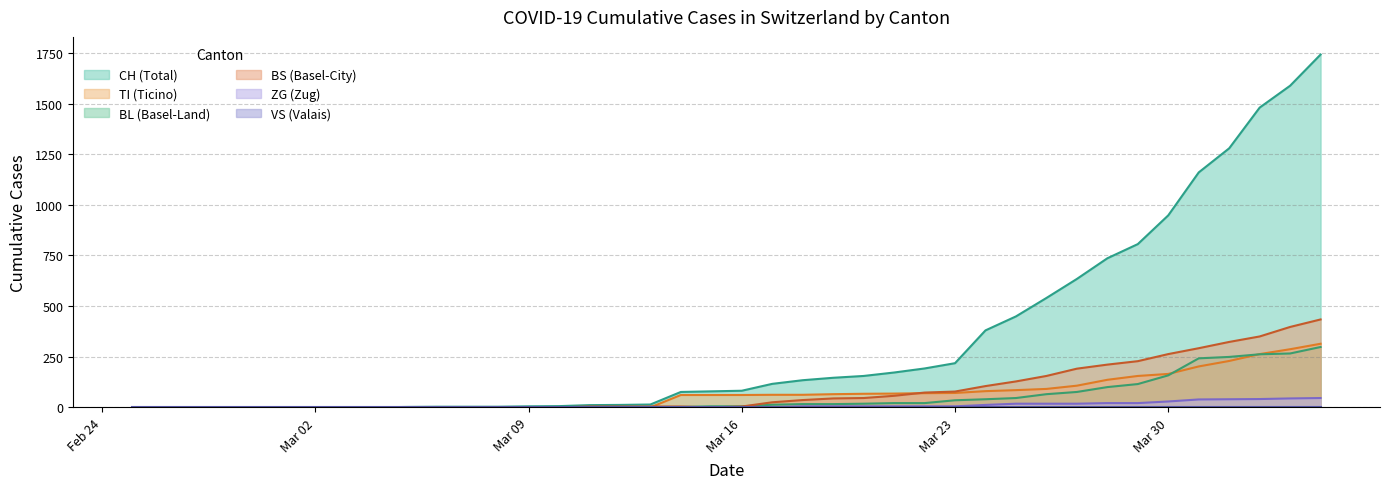

True or false: CH and BL cross at least once.

False